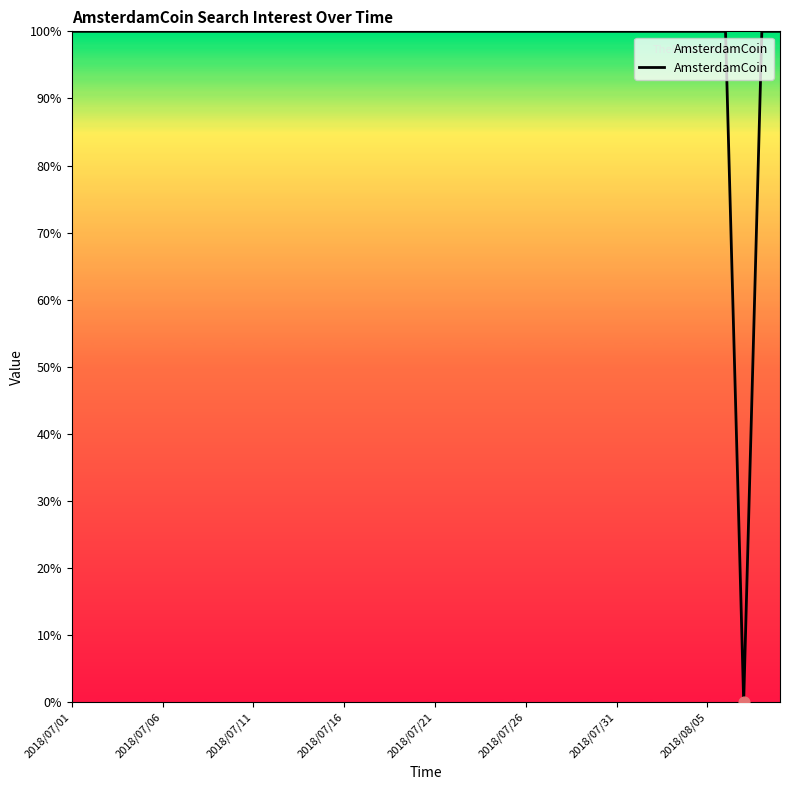

How many lines are shown in the chart?

1